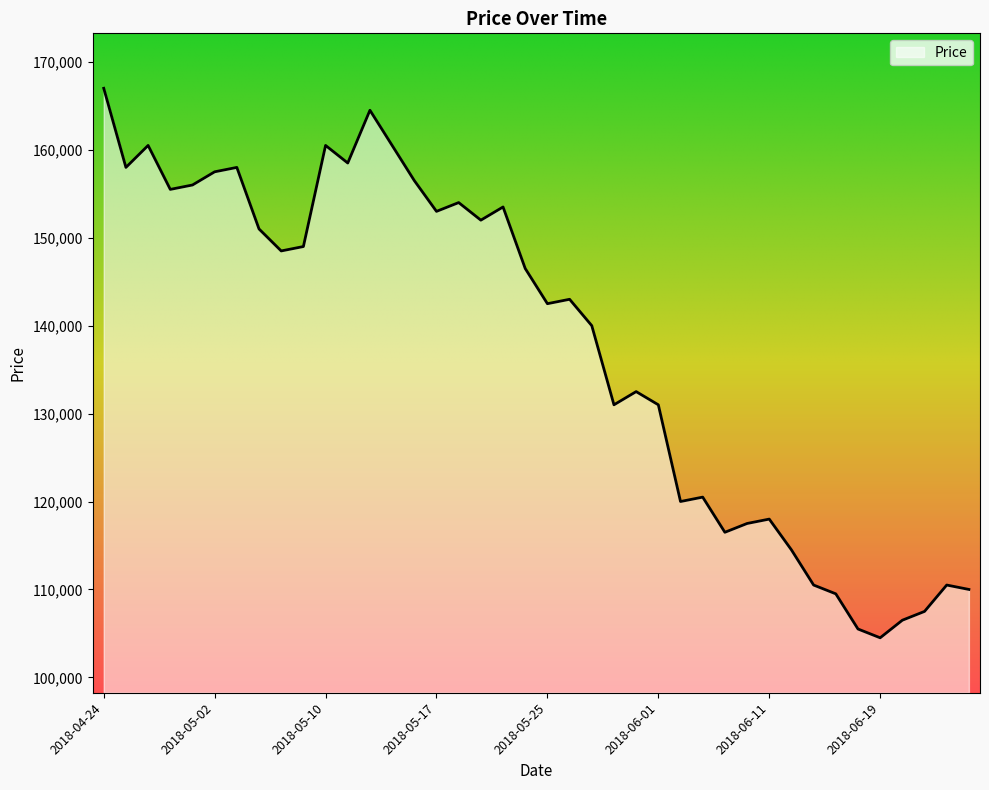

What is the difference between the maximum and minimum values?

62500